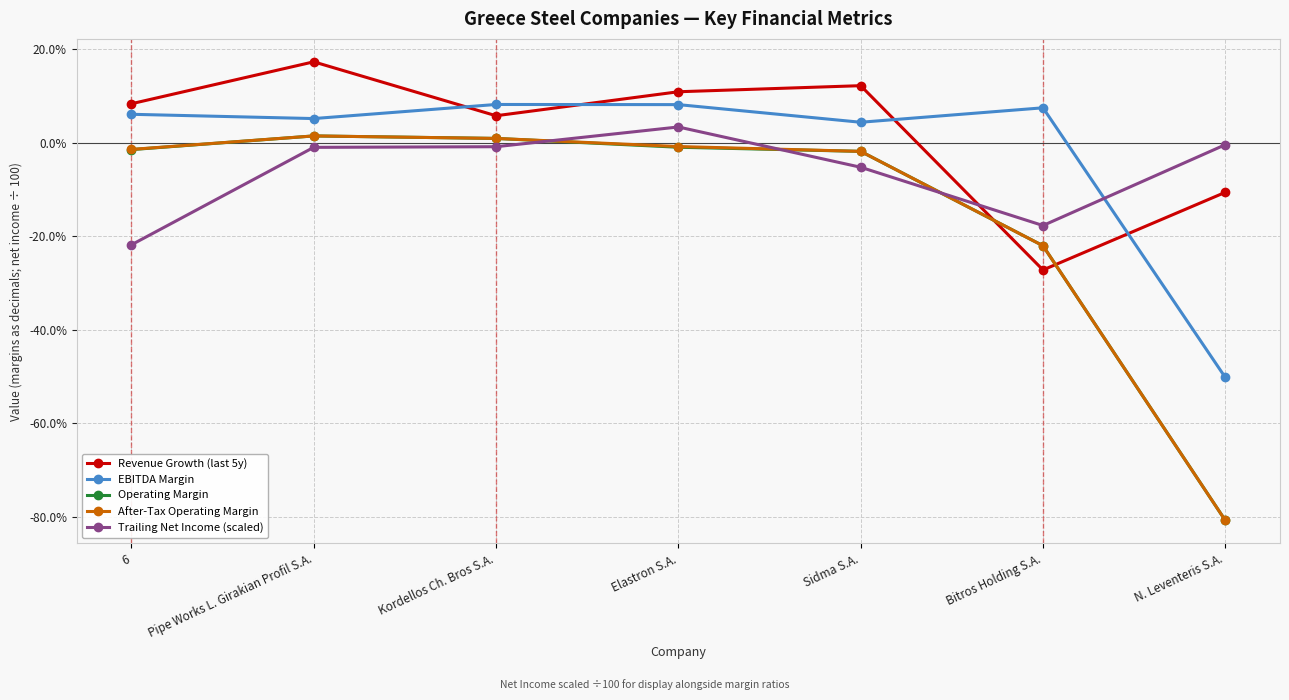

Which category has the highest value in the Trailing Net Income (scaled) series?

Elastron S.A.